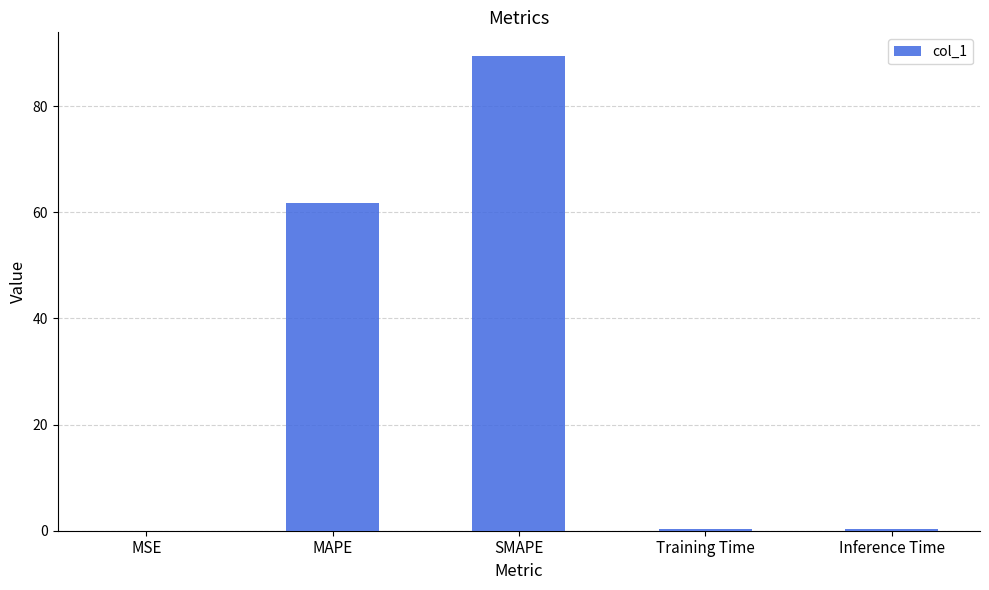

What is the greatest value displayed?

89.4